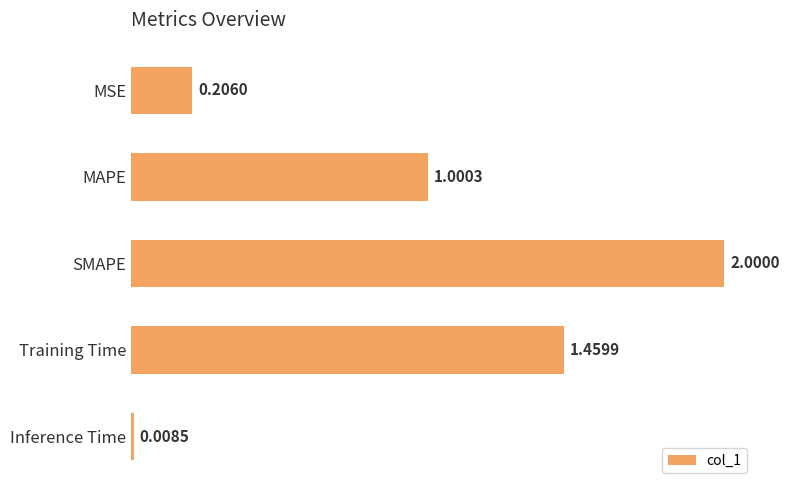

Rank the categories by value from highest to lowest.

SMAPE, Training Time, MAPE, MSE, Inference Time